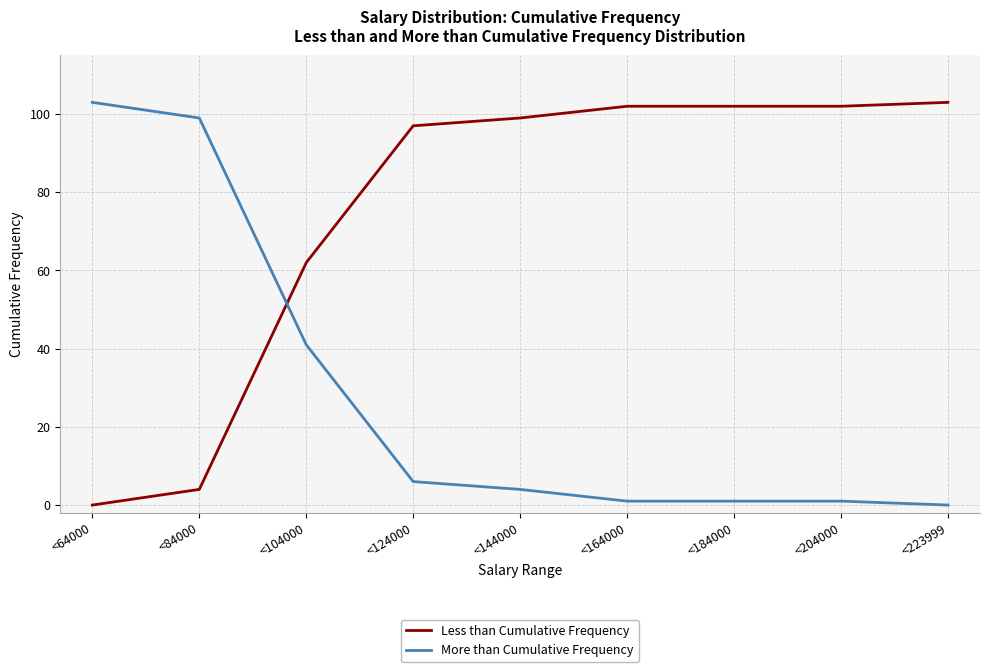

Is the value of Less than Cumulative Frequency at <64000 greater than the value of More than Cumulative Frequency at <144000?

No